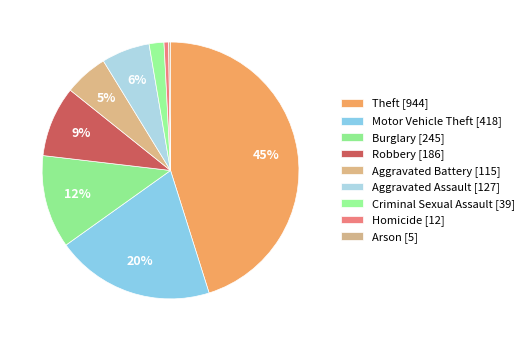

To the nearest percent, what percentage of the pie is Motor Vehicle Theft?

20%